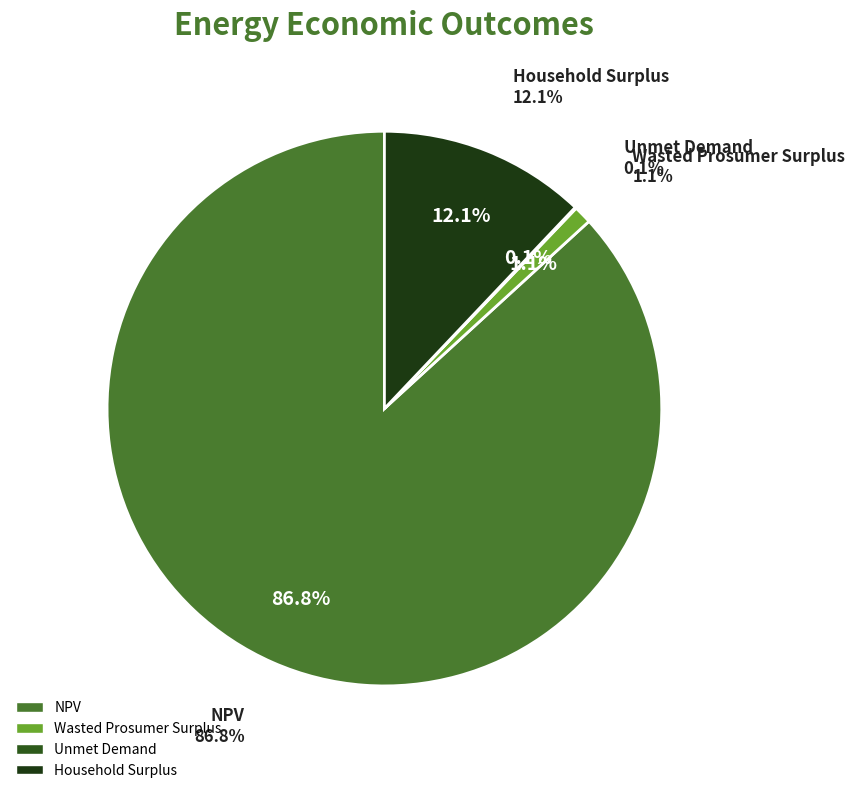

Rank the categories by value from highest to lowest.

NPV, Household Surplus, Wasted Prosumer Surplus, Unmet Demand